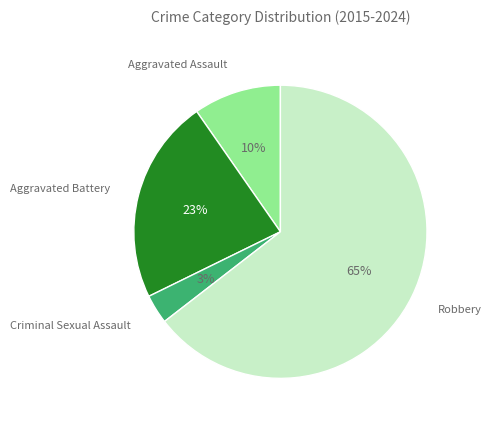

To the nearest percent, what is the difference between the largest and smallest slice percentages?

61%